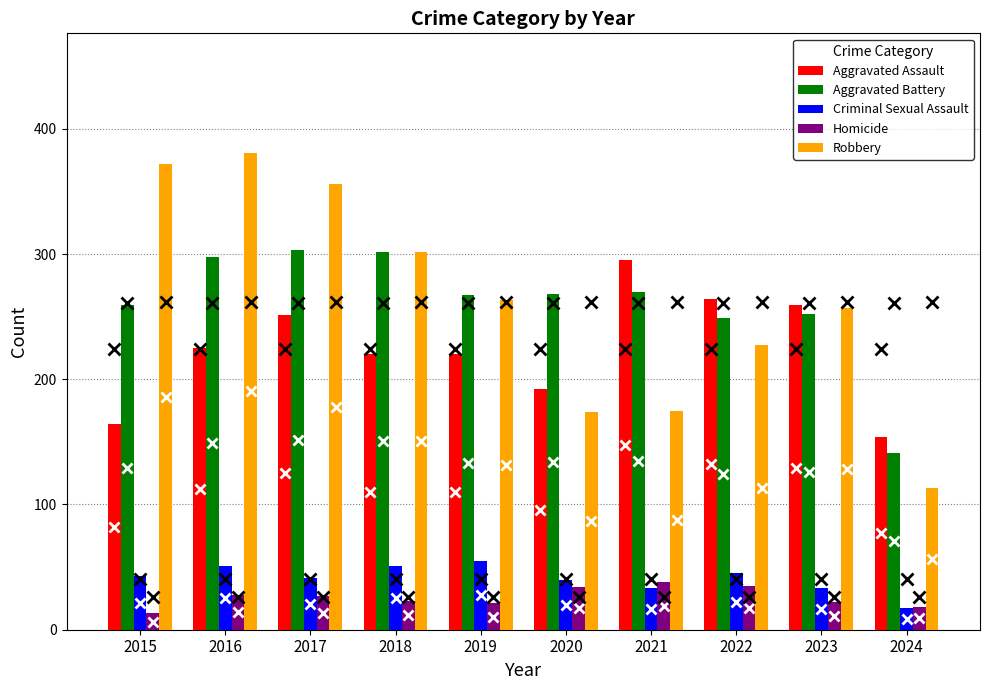

What is the difference between the highest and lowest values at 2015?

359